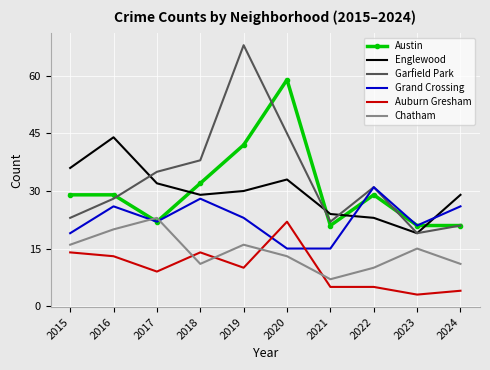

At which category does the chart reach its peak across all series?

2019